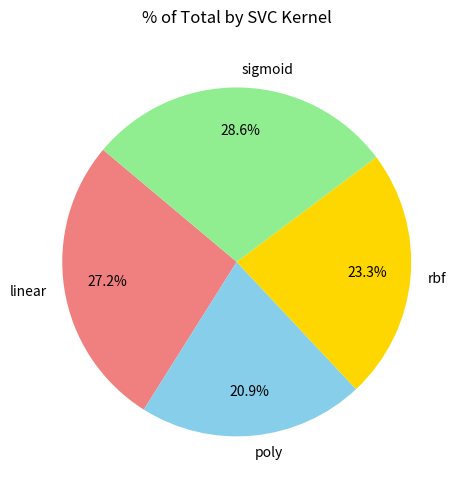

To the nearest percent, what is the average slice percentage?

25%